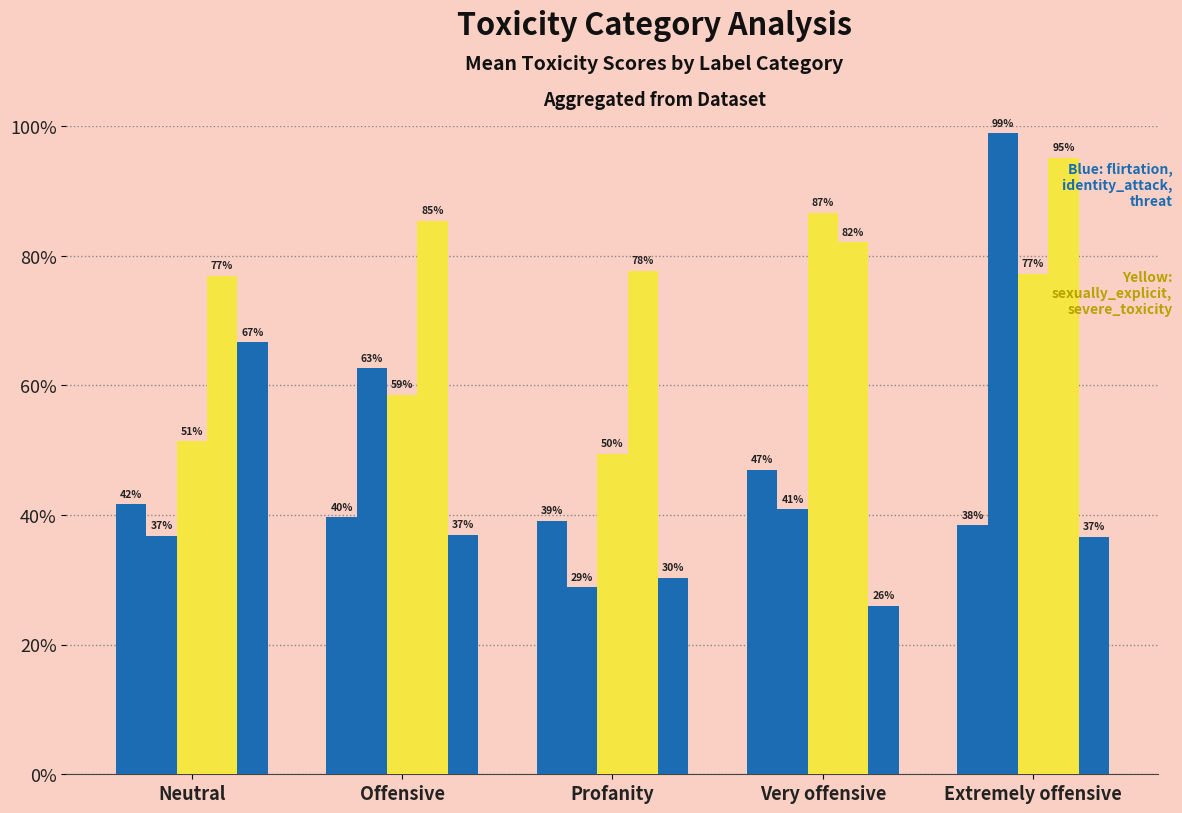

At which category does the chart reach its minimum across all series?

Very offensive